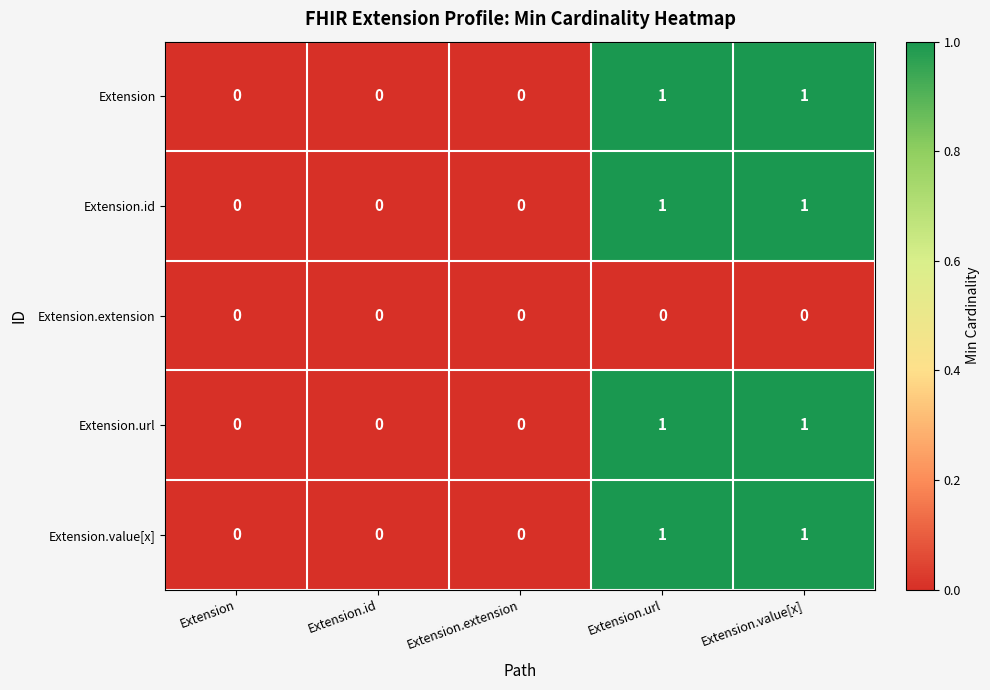

What is the total value across all series at Extension.value[x]?

4